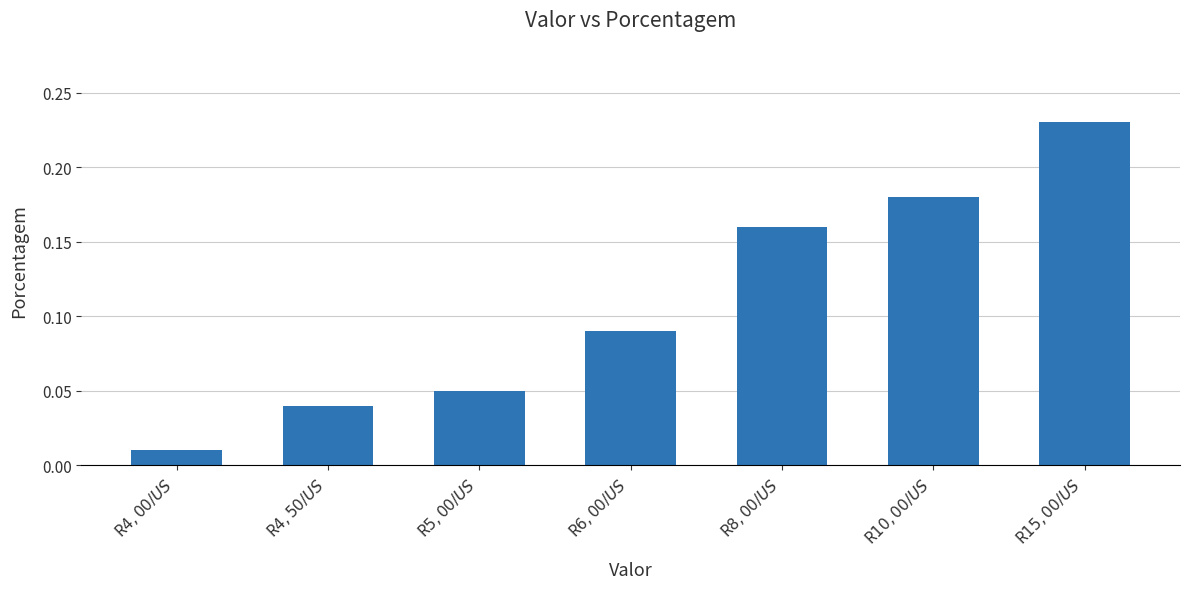

List the labels in order of value, smallest first.

R$ 4,00 / US$, R$ 4,50 / US$, R$ 5,00 / US$, R$ 6,00 / US$, R$ 8,00 / US$, R$ 10,00 / US$, R$ 15,00 / US$